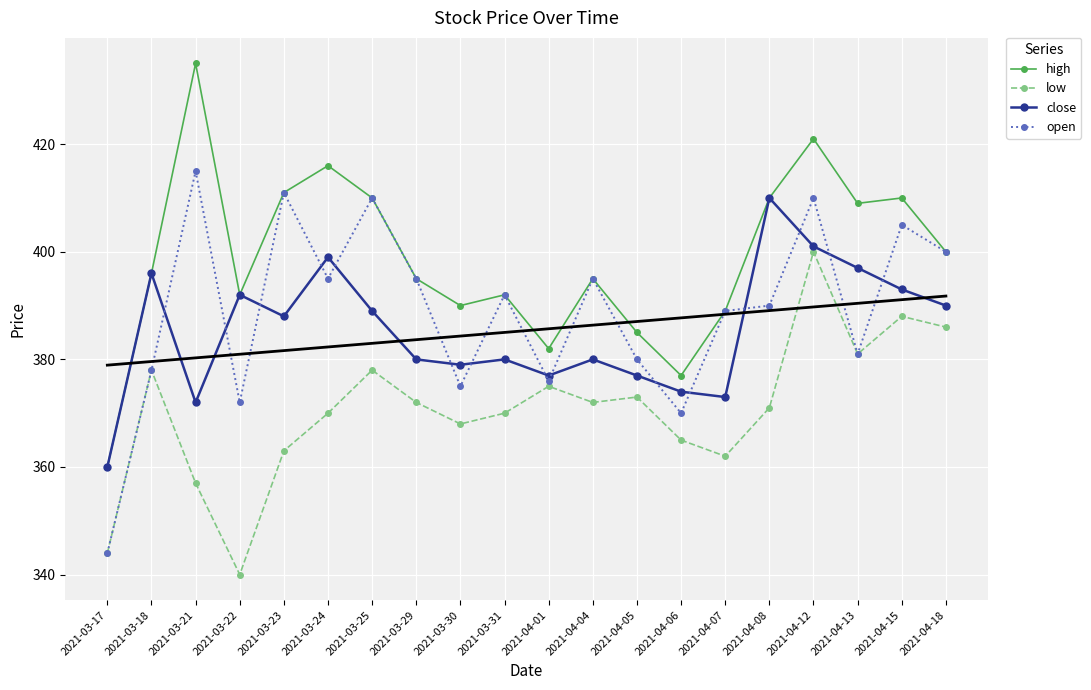

What is the difference between the maximum and minimum values in the high series?

75